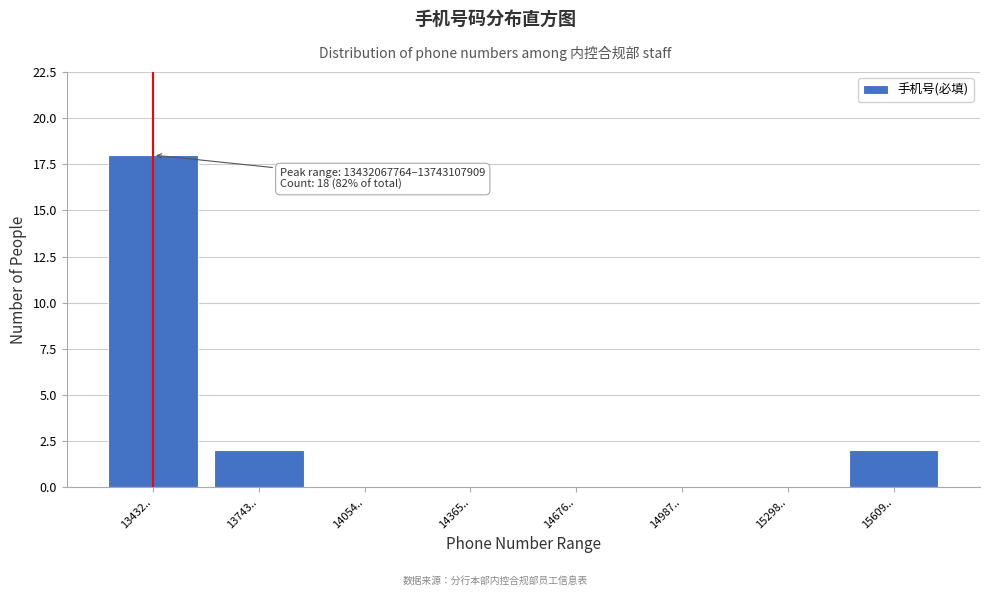

Reading left to right, extract all data points from this chart.

13432..=18	13743..=2	14054..=0	14365..=0	14676..=0	14987..=0	15298..=0	15609..=2